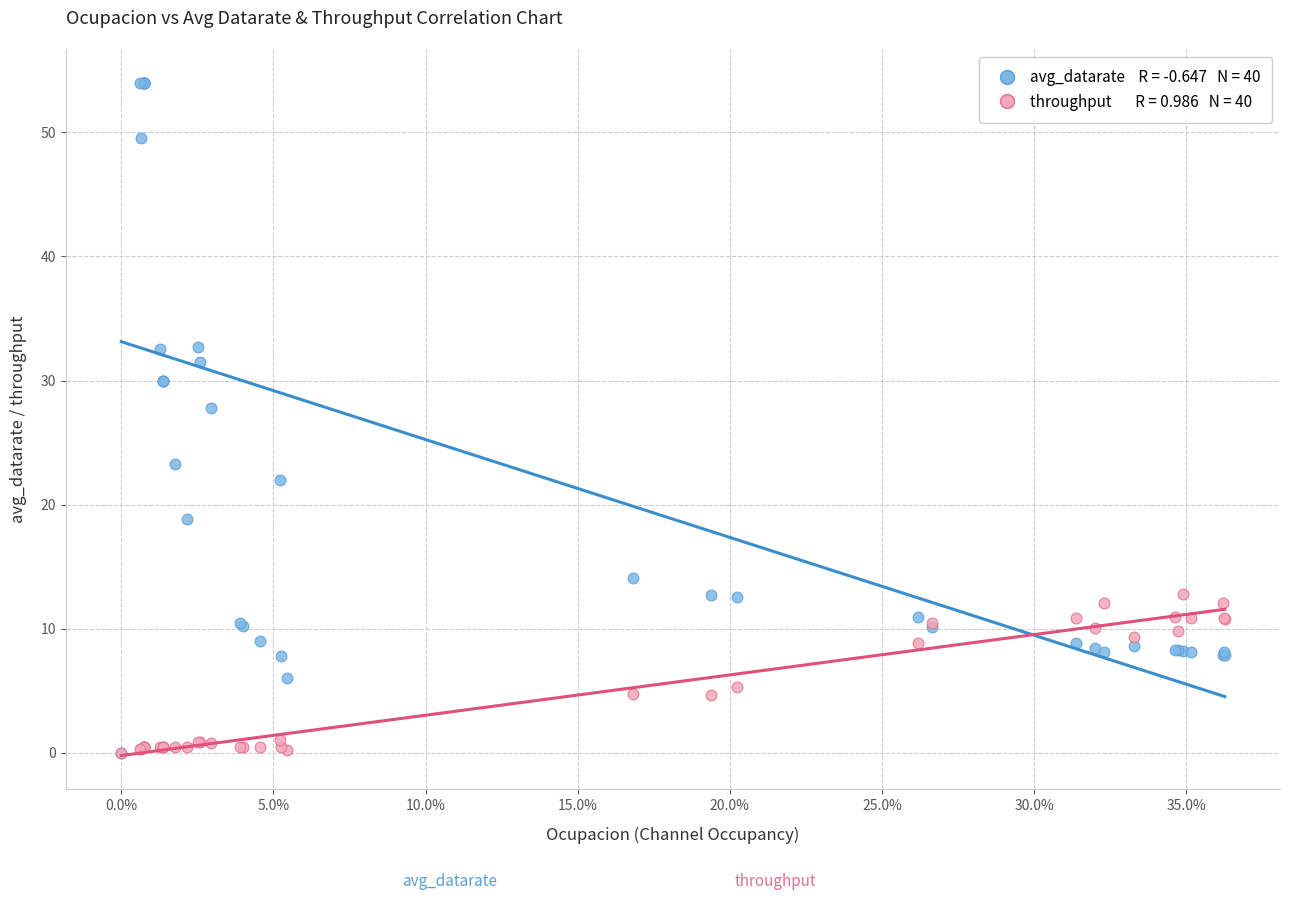

Across all series, what Y value is closest to 27?

27.8